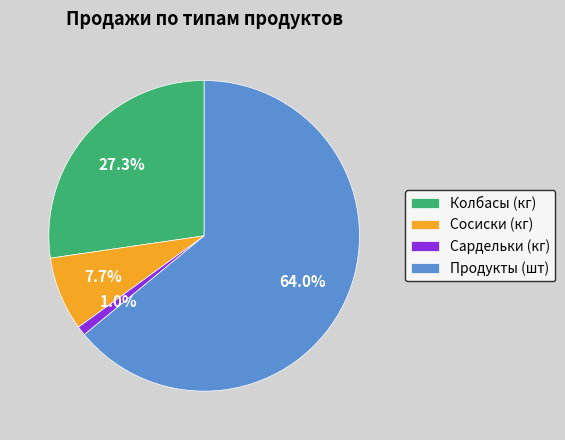

Rank the categories by value from highest to lowest.

Продукты (шт), Колбасы (кг), Сосиски (кг), Сардельки (кг)